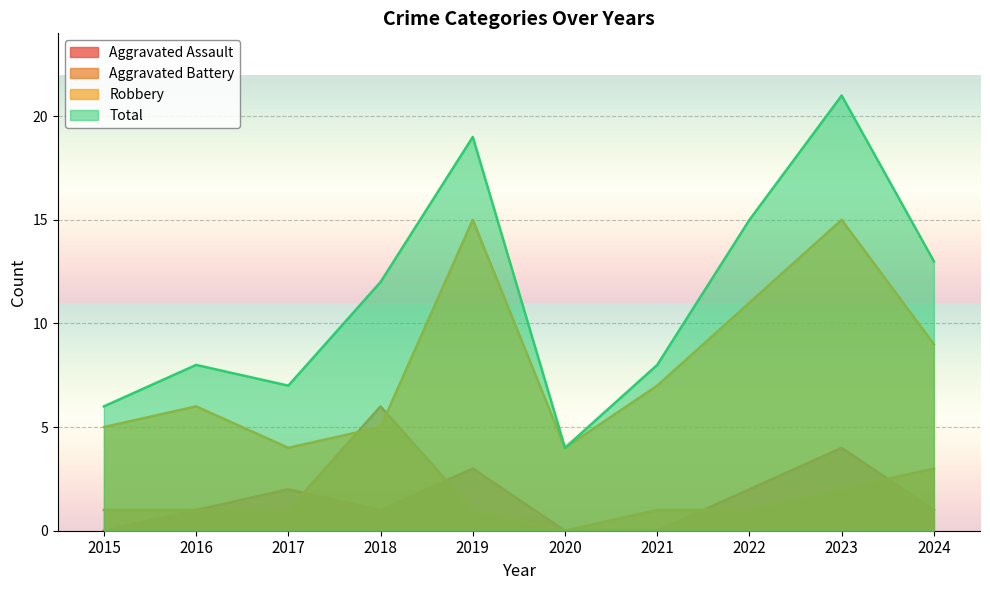

The Total series shows 7 at 2017. True or false?

True